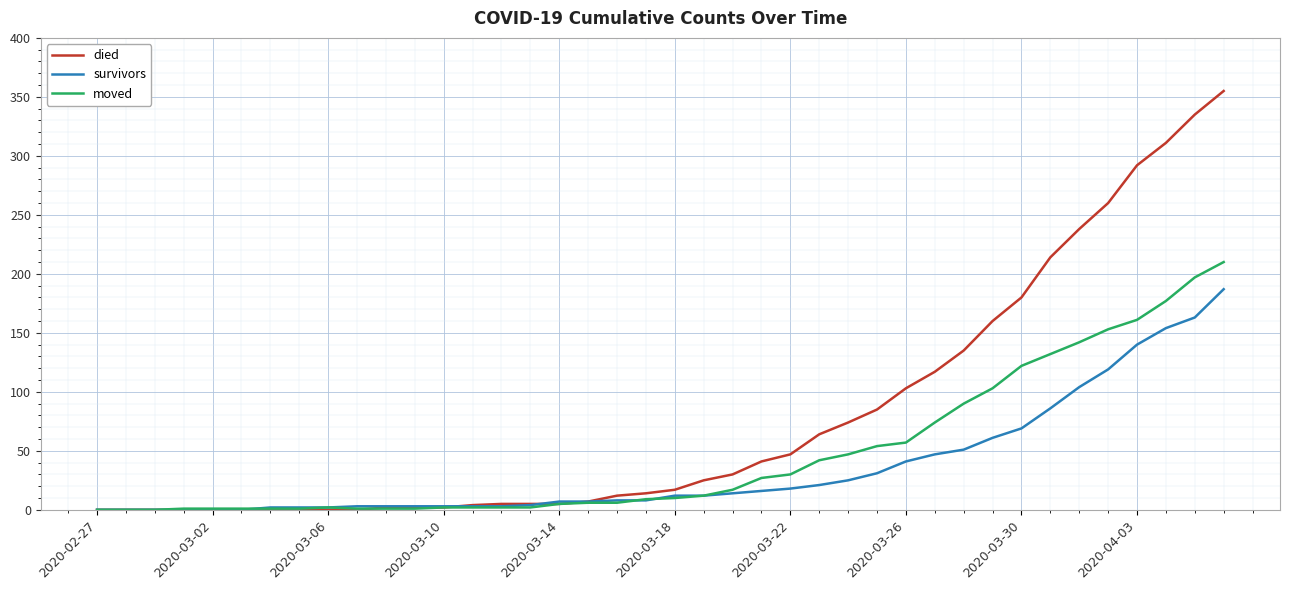

Rank the series by their maximum value, from highest to lowest.

died, moved, survivors